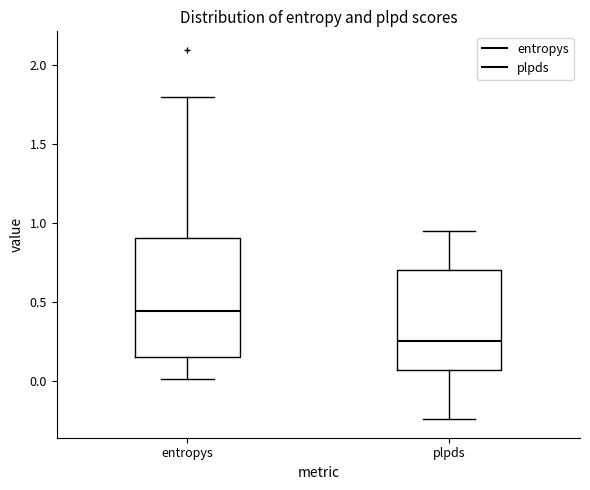

Reading left to right, read every box against the y-axis: the position of its median line, the range the box covers, and the ends of its whiskers. The values are not printed on the chart, so give them approximately, as read against the axis.

entropys: median 0.45, box 0.15 to 0.90, whiskers 0.00 to 1.80
plpds: median 0.25, box 0.05 to 0.70, whiskers -0.25 to 0.95